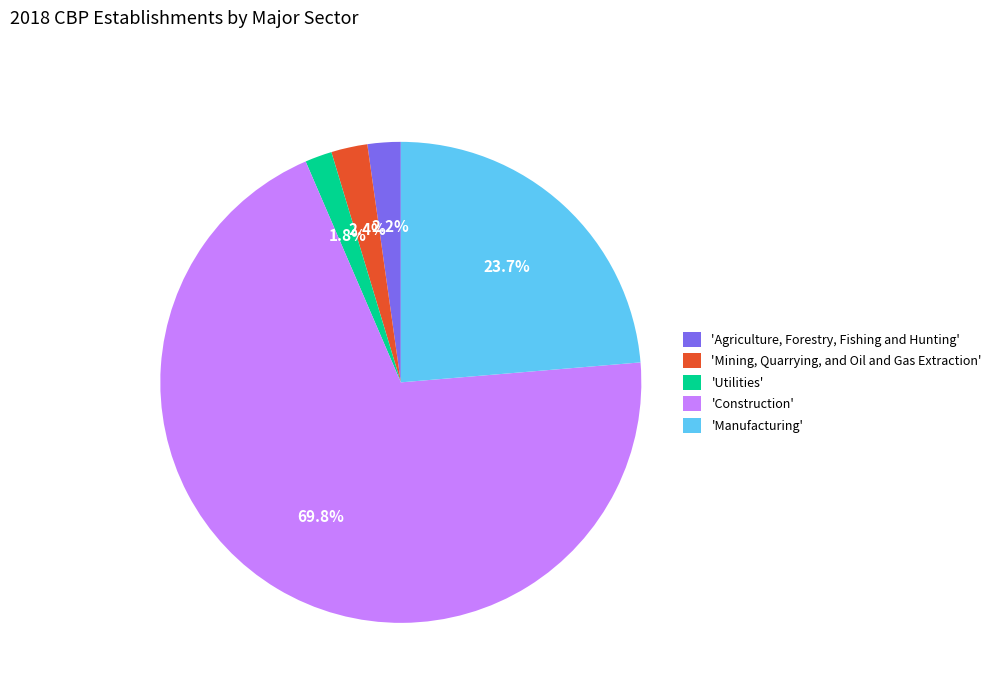

Which has a higher value, 'Construction' or 'Manufacturing'?

'Construction'